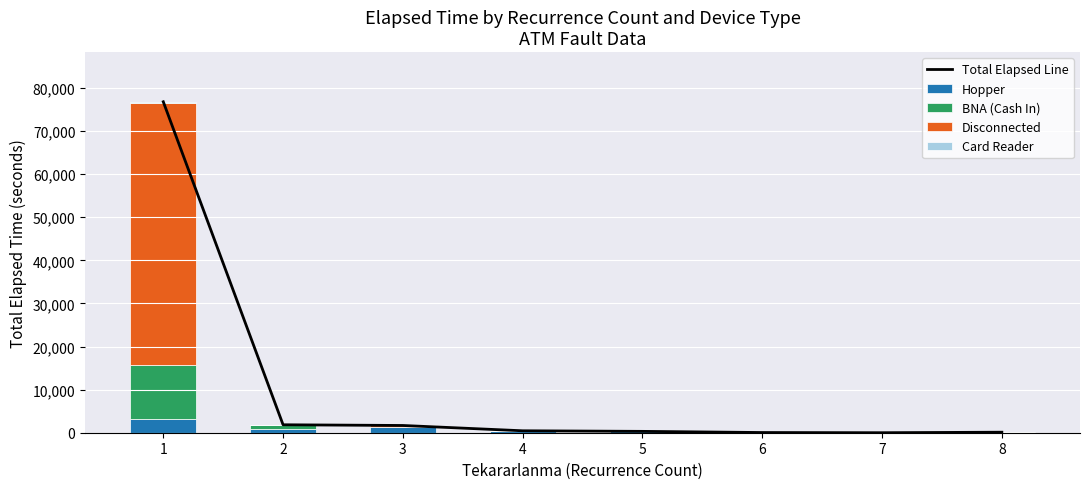

What is the average value of the Card Reader series?

43